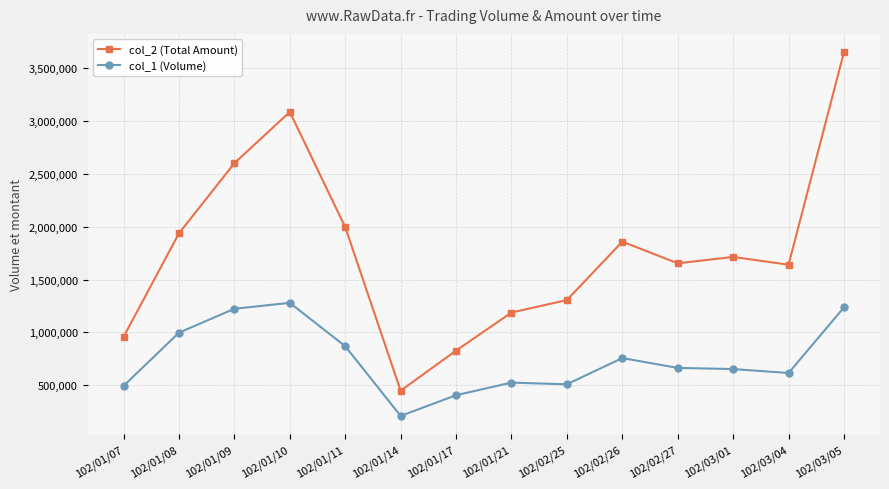

What is the label of the 8th point from the left?

102/01/21